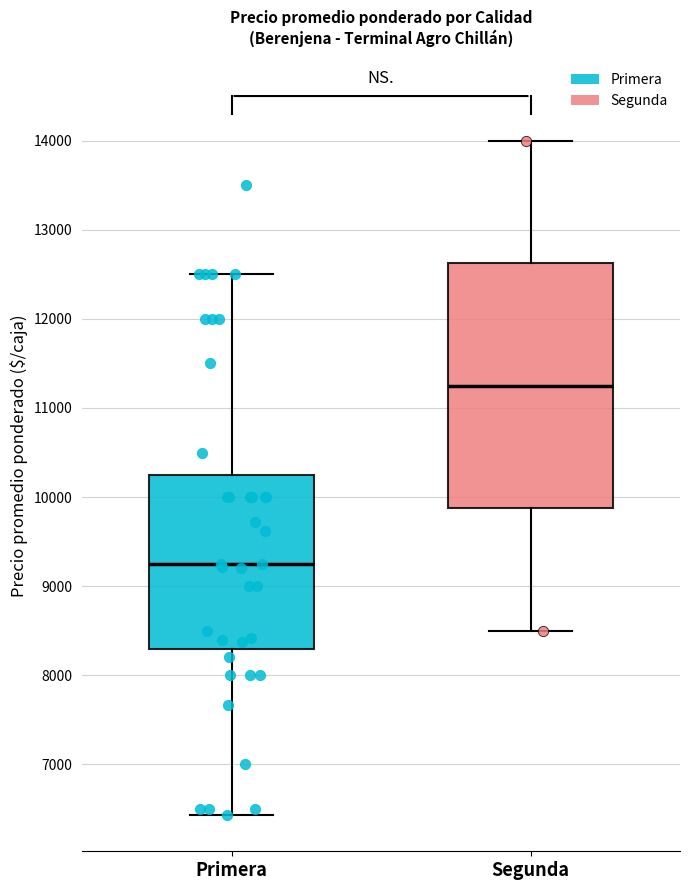

Reading left to right, transcribe this box plot: for each box, give where its median line is, the range the box spans, and where its two whiskers end, as read against the y-axis. The values are not printed on the chart, so give them approximately, as read against the axis.

Primera: median 9300, box 8300 to 10300, whiskers 6400 to 12500
Segunda: median 11300, box 9900 to 12600, whiskers 8500 to 14000